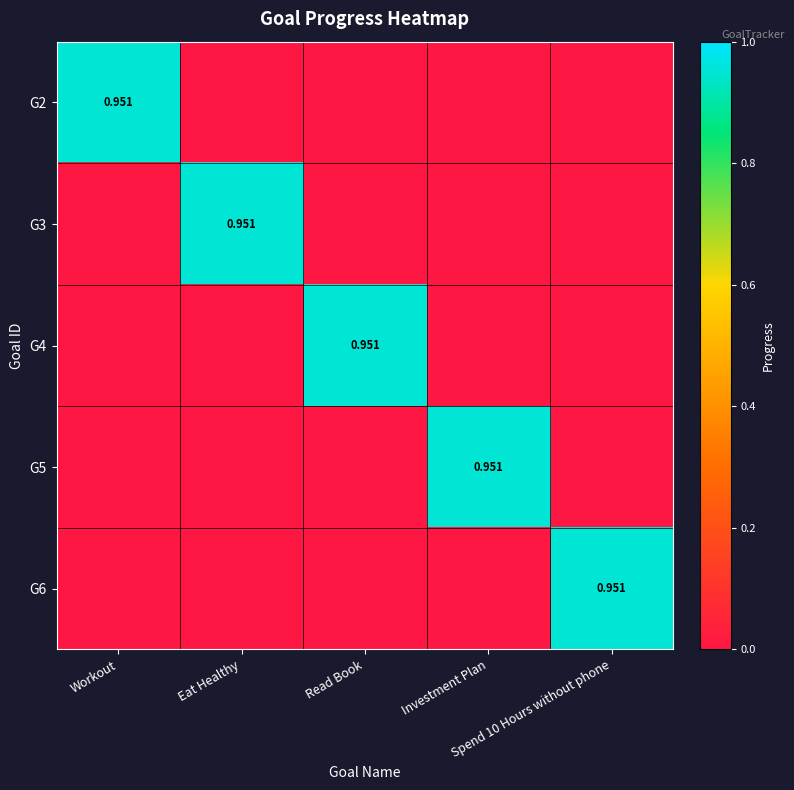

At which category is the sum across all series the highest?

Workout